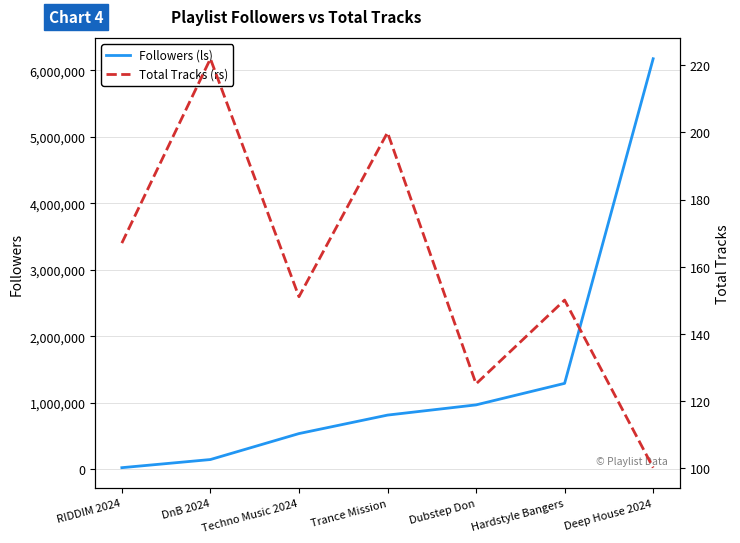

List the labels in order of Followers (ls) value, smallest first.

RIDDIM 2024, DnB 2024, Techno Music 2024, Trance Mission, Dubstep Don, Hardstyle Bangers, Deep House 2024